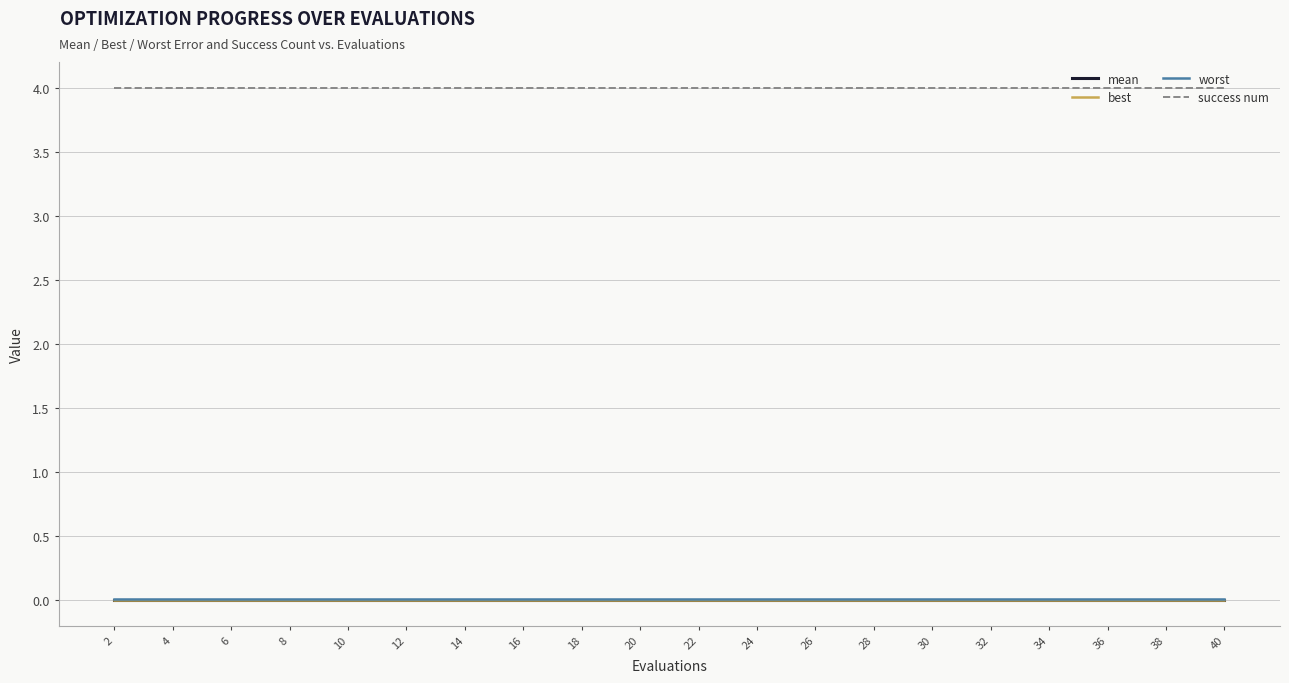

True or false: mean has more than 1 interior local peaks.

False